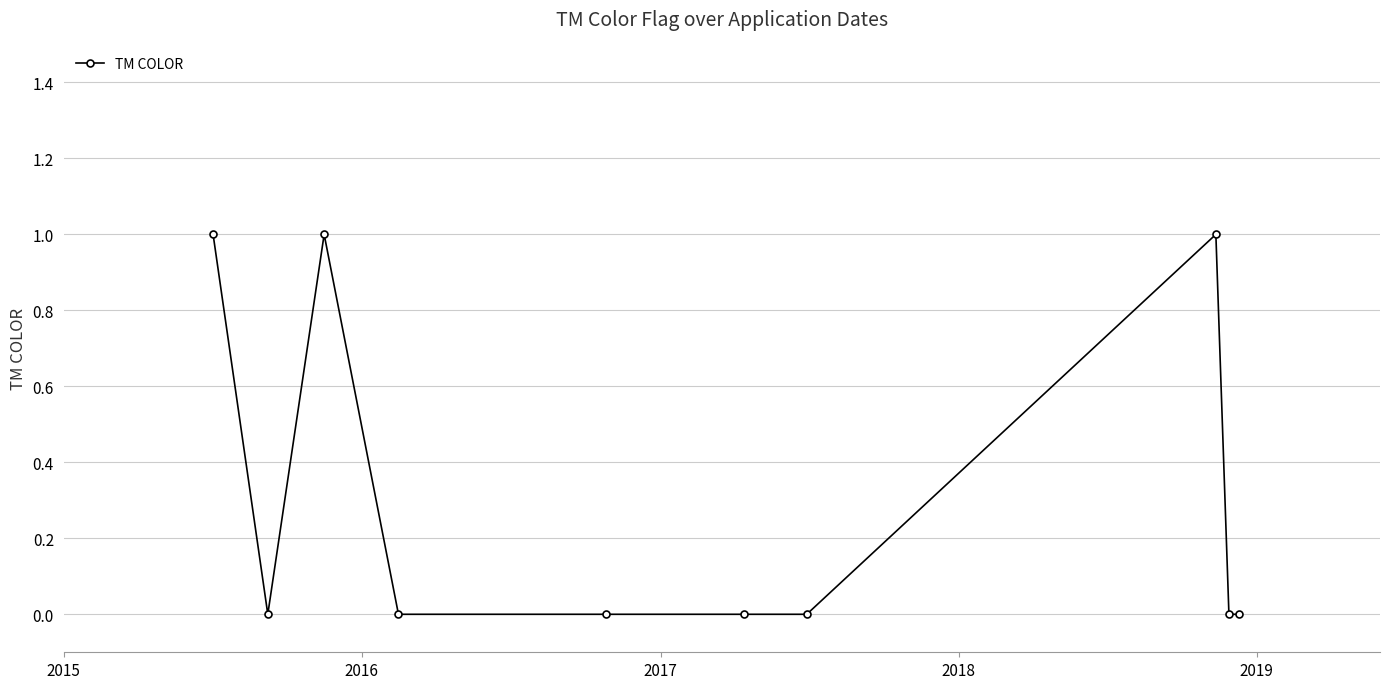

What is the sum of all values?

3